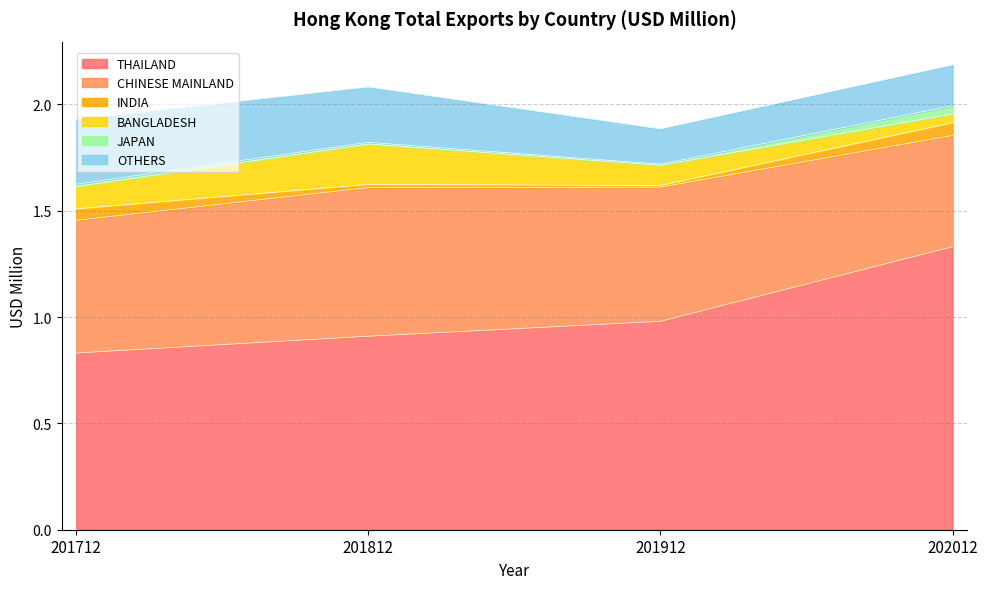

True or false: JAPAN and INDIA intersect in this chart.

False